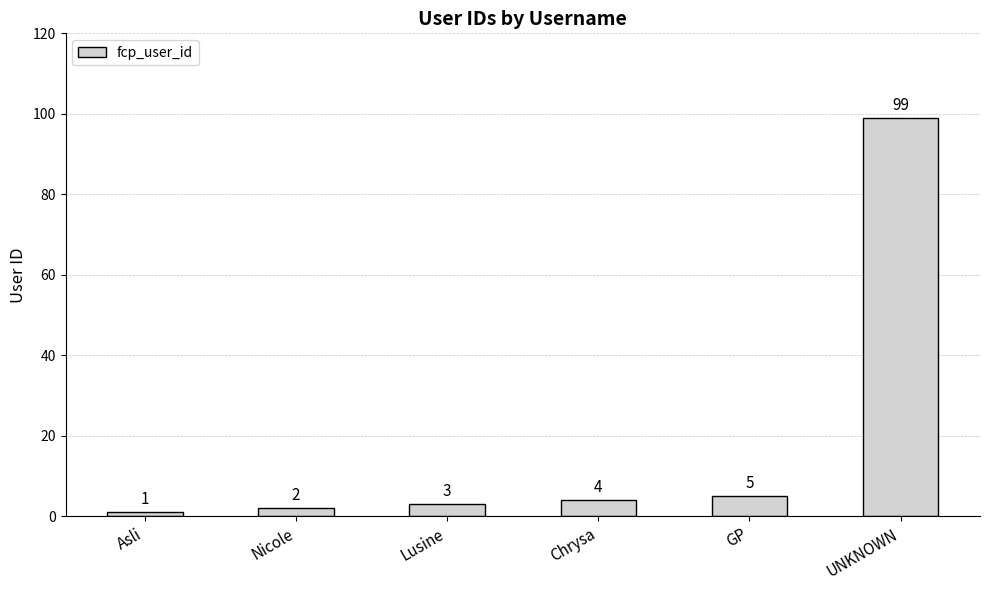

List the labels in order of value, largest first.

UNKNOWN, GP, Chrysa, Lusine, Nicole, Asli